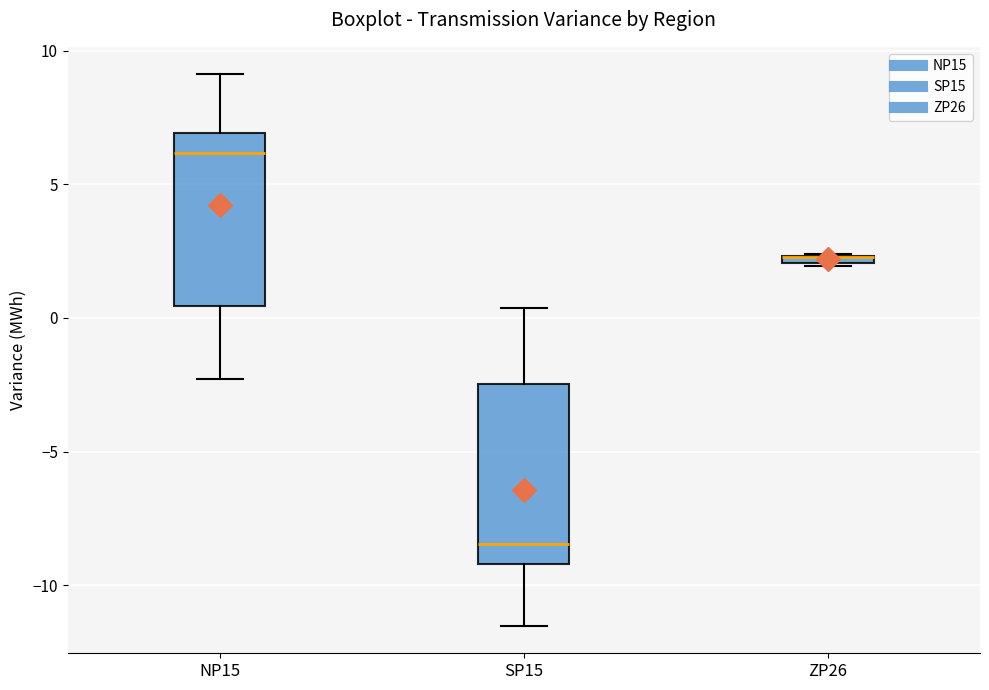

Where is the lower edge of the box for ZP26 on the y-axis? The values are not printed on the chart, so give them approximately, as read against the axis.

2.0